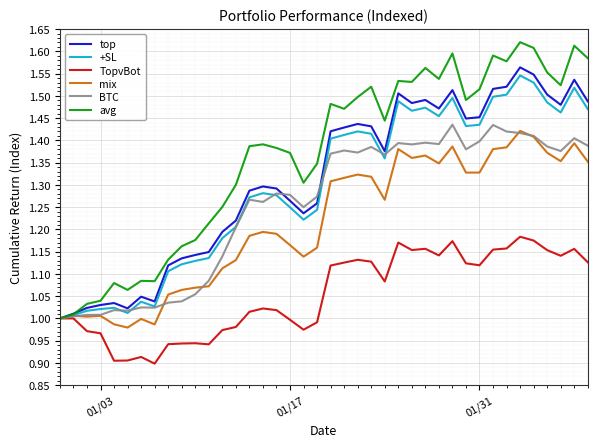

Which series has the largest range (max minus min)?

avg